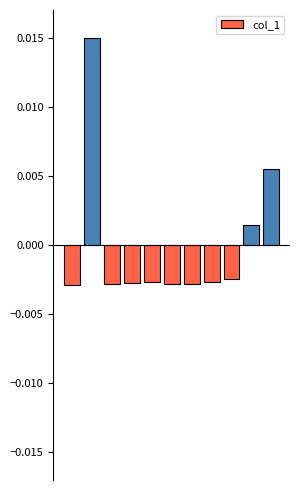

Where does the data first go above 0?

1